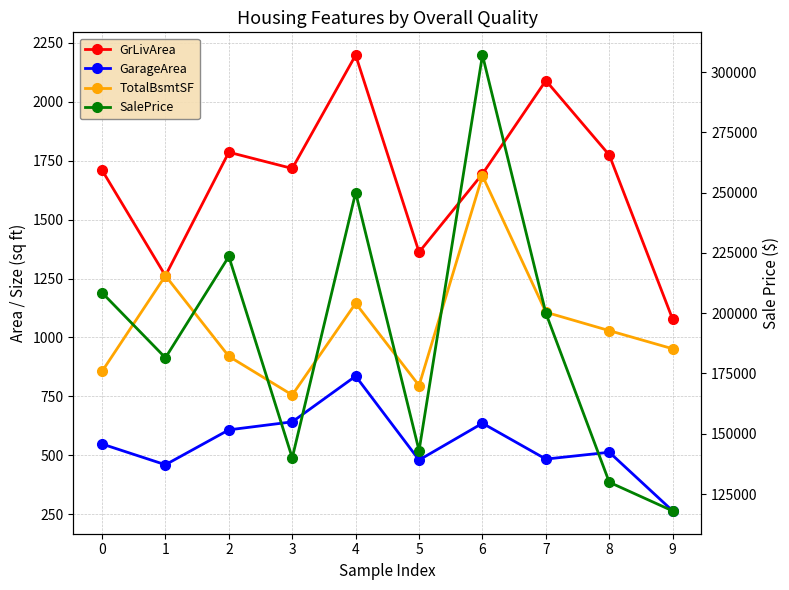

In SalePrice, how many points are higher than both neighbors (excluding endpoints)?

3